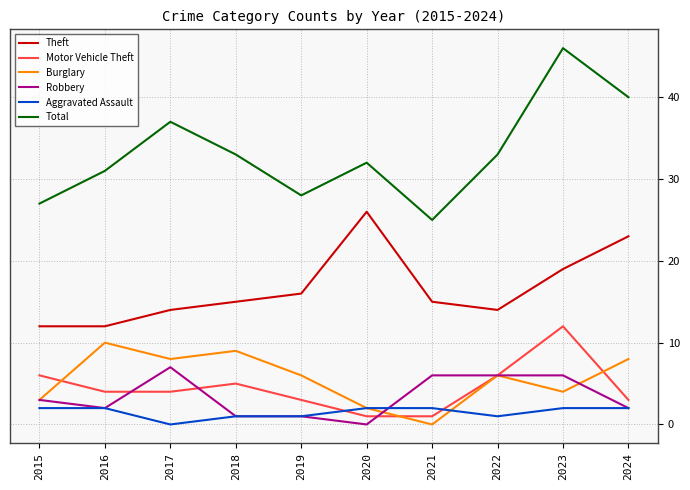

Is it true that Total equals 25 at 2017?

False